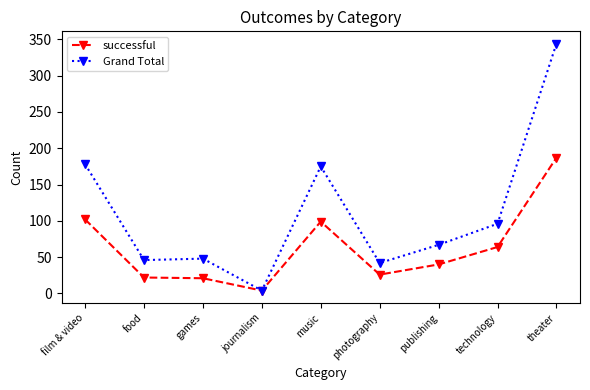

At how many categories does at least one series exceed 8?

8